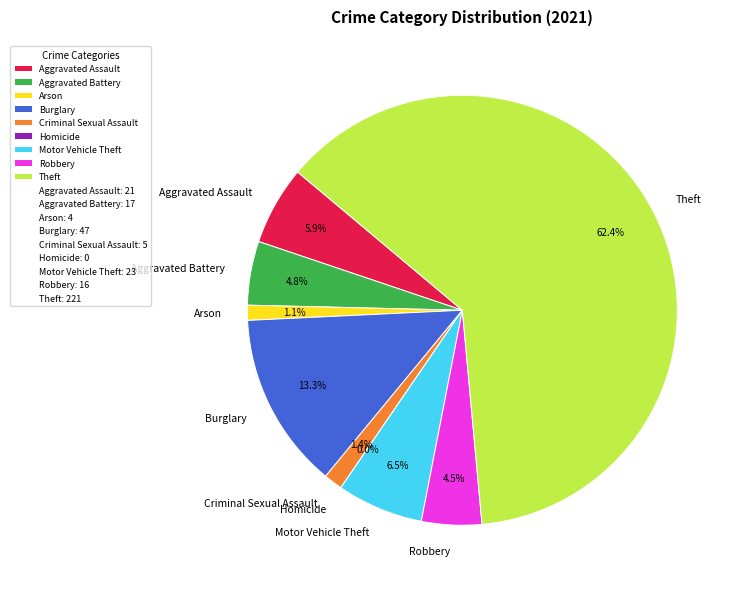

Between Arson and Robbery, which is larger?

Robbery